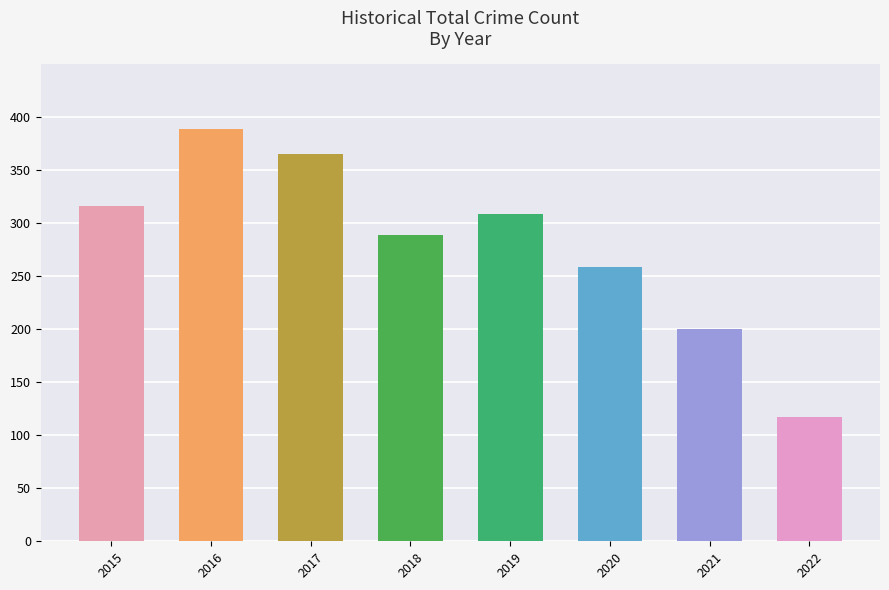

What is the approximate value at 2020, to the nearest 5?

260